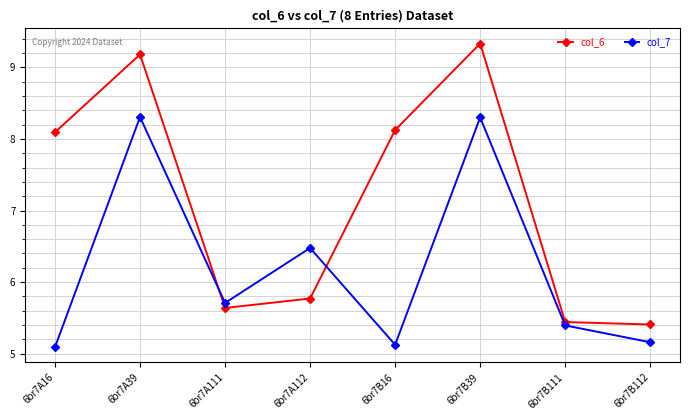

Is the value of col_7 at 6br7A16 greater than the value of col_6 at 6br7B112?

No